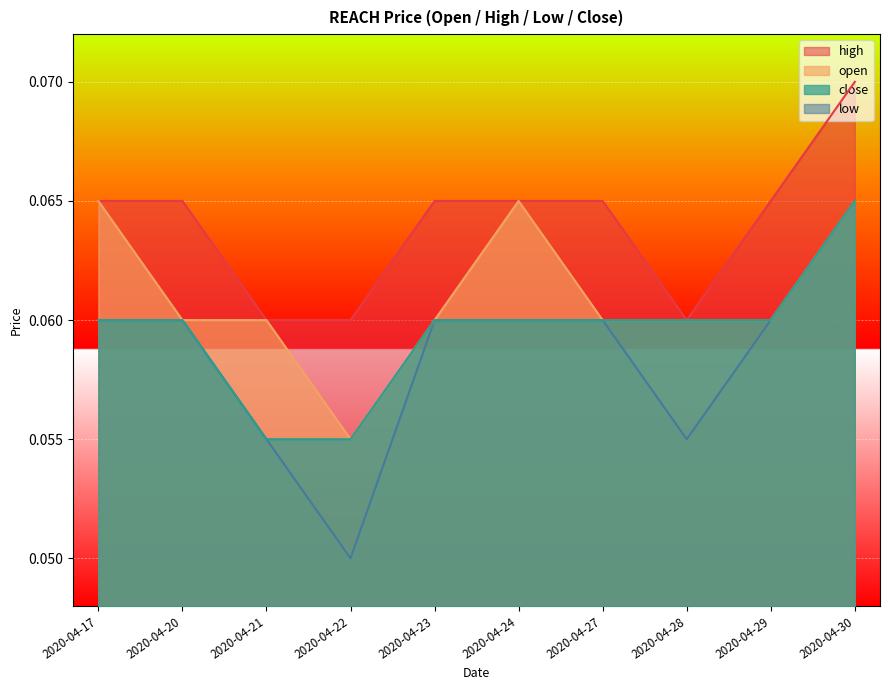

What is the value of the high point at the 10th from the left?

0.1